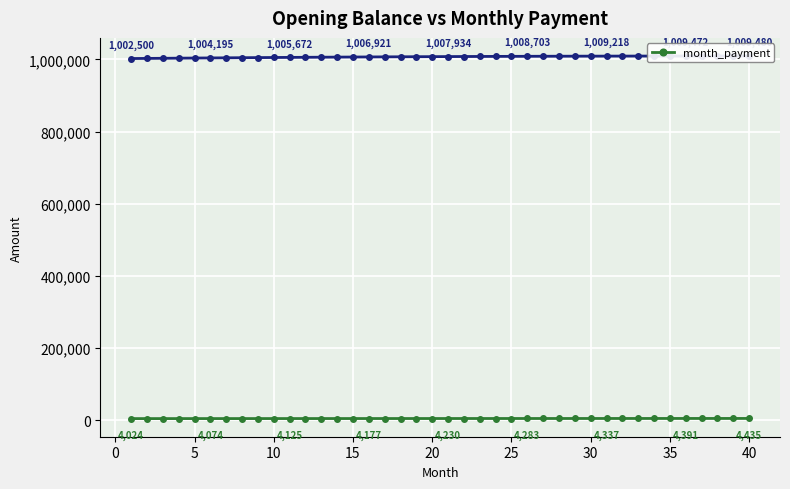

How many categories are shown in the chart?

40